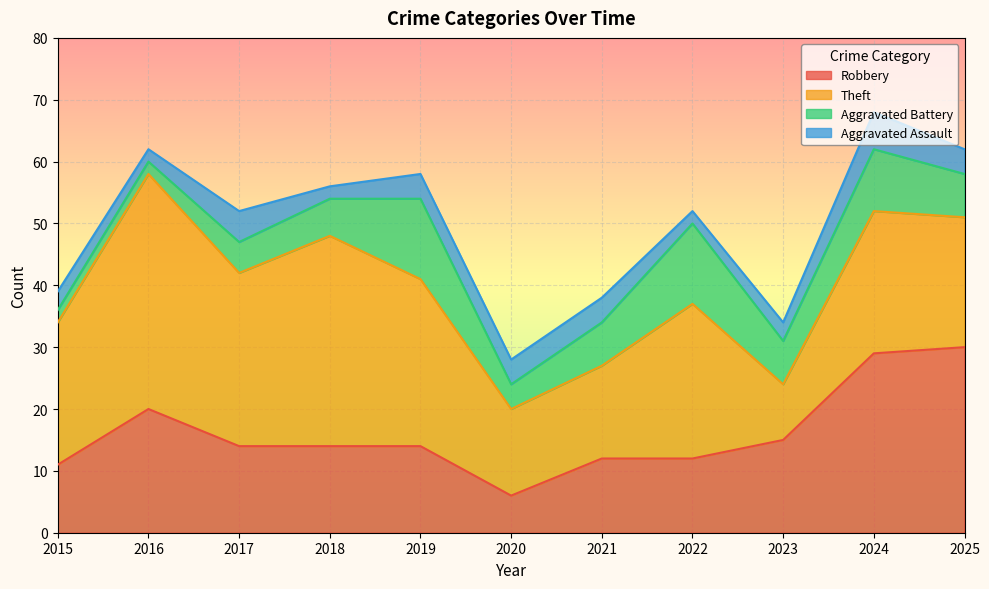

Which series has the largest total across all categories?

Theft